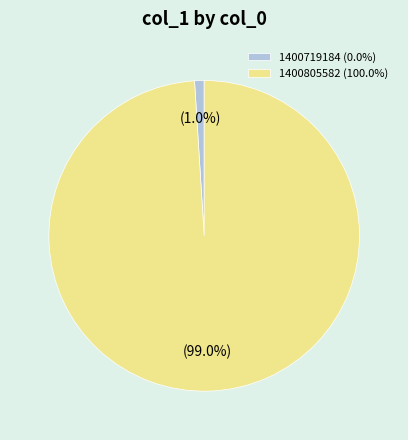

What is the smallest slice in the pie chart?

1400719184 (0.0%)